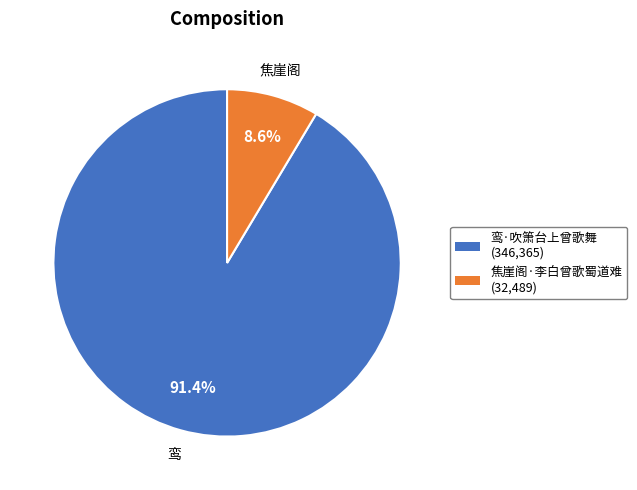

Which slice is the largest?

鸾·吹箫台上曾歌舞